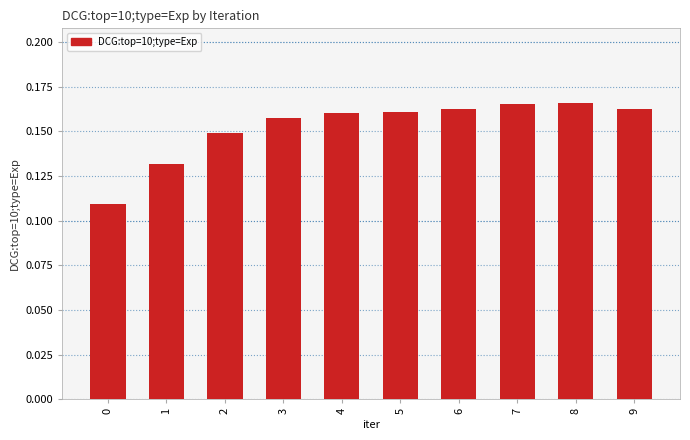

True or false: the data shows 0.2 at 1.

False